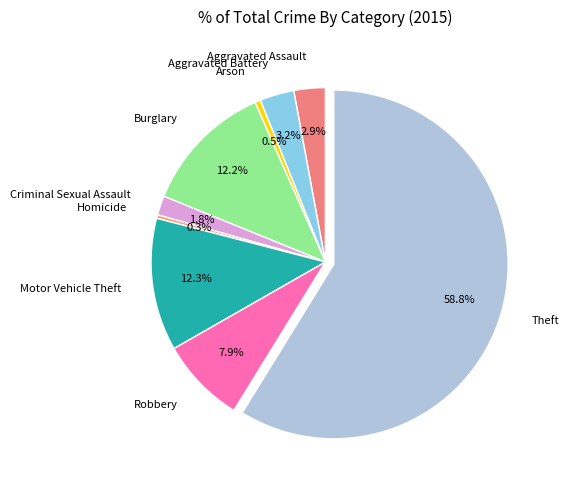

Does any single category account for the majority?

Yes